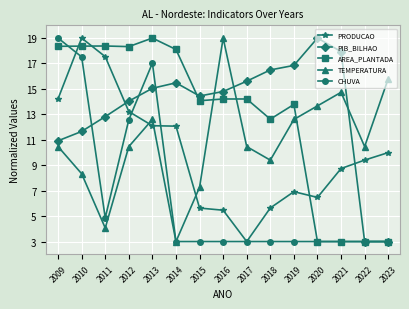

What are all the series names shown in the legend?

PRODUCAO, PIB_BILHAO, AREA_PLANTADA, TEMPERATURA, CHUVA